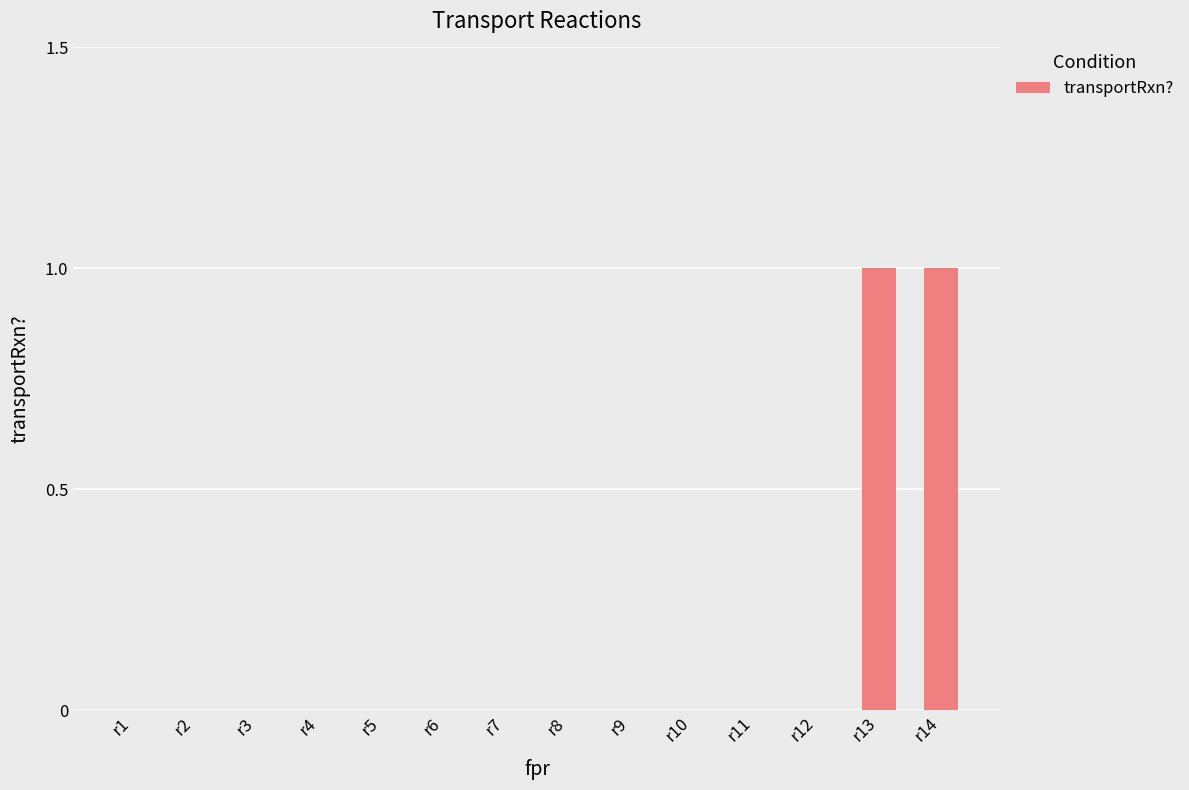

Reading left to right, extract all data points from this chart.

0	0	0	0	0	0	0	0	0	0	0	0	1	1